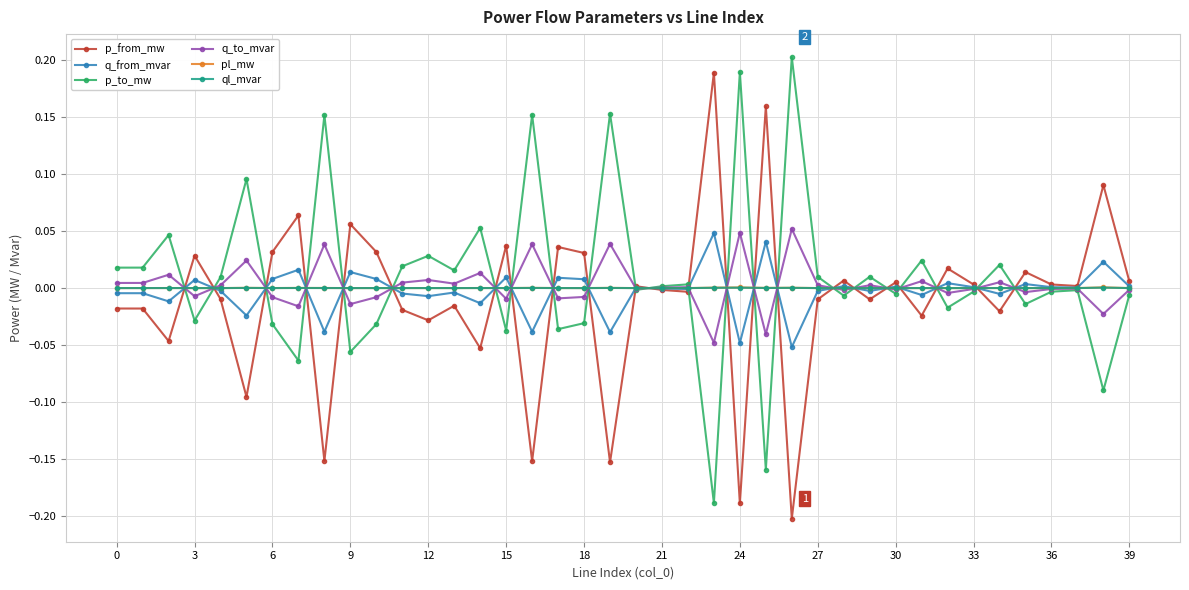

True or false: ql_mvar has more than 1 points higher than both neighbors.

True